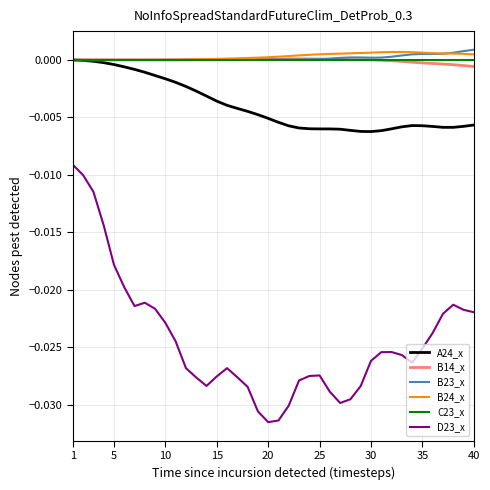

Which series has the widest spread of values?

D23_x